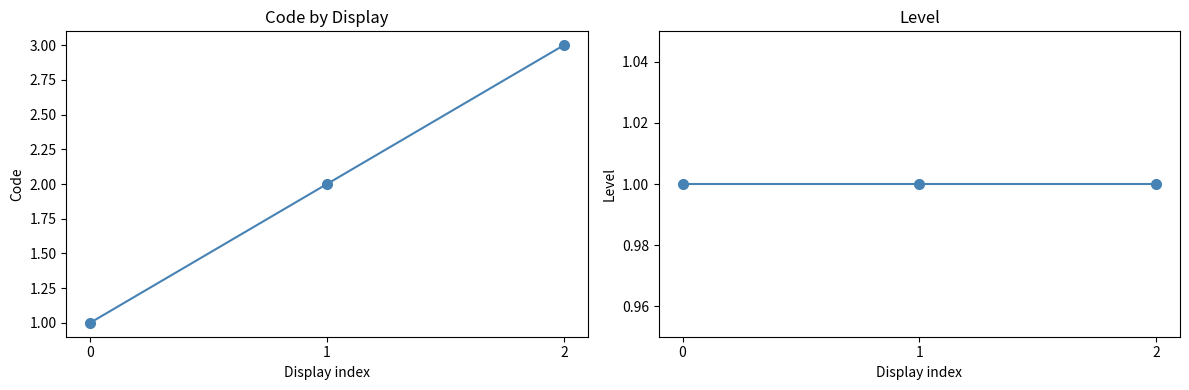

Between 1 and 0, which is larger?

1